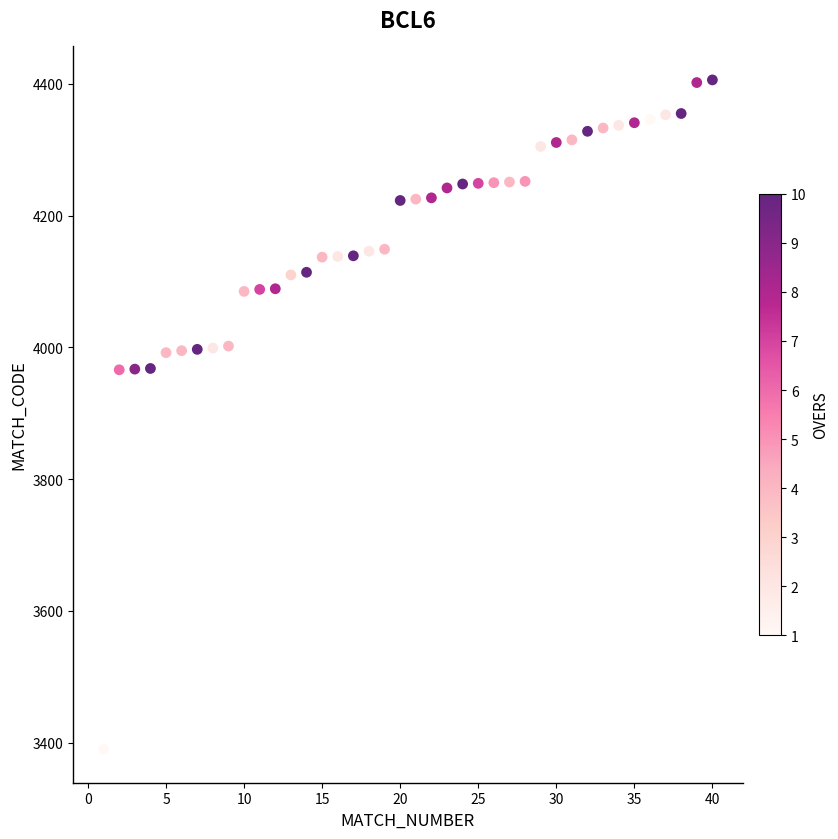

What is the range of X values (max minus min)?

39